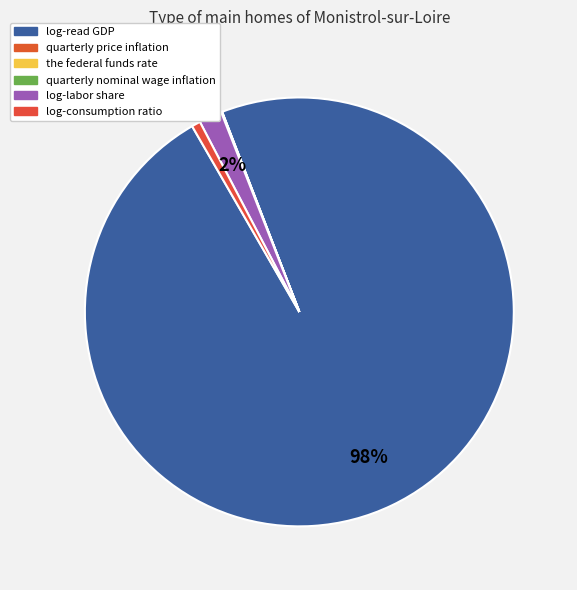

Which slice is the largest?

log-read GDP